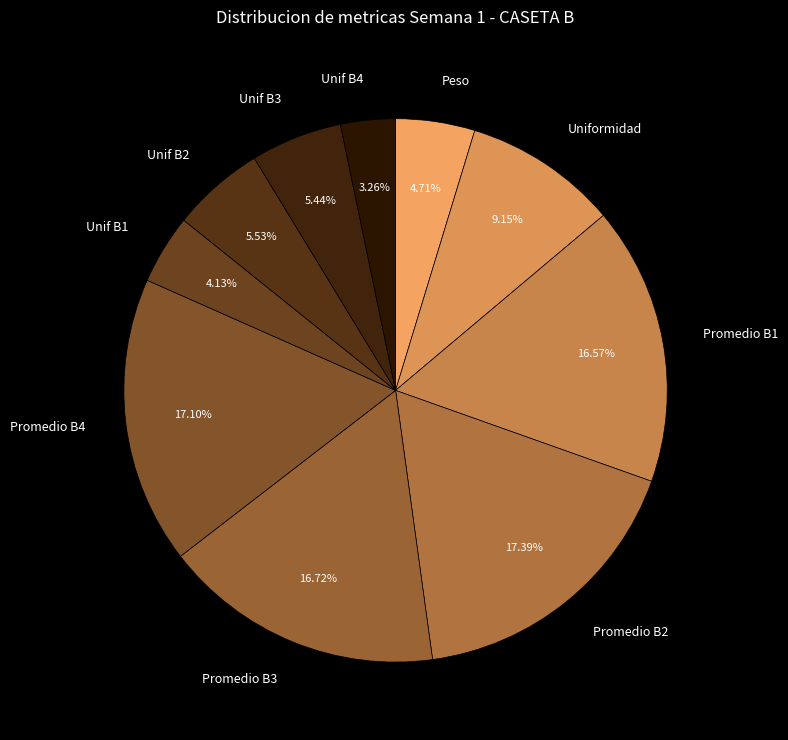

To the nearest percent, what is the difference between the largest and smallest slice percentages?

14%